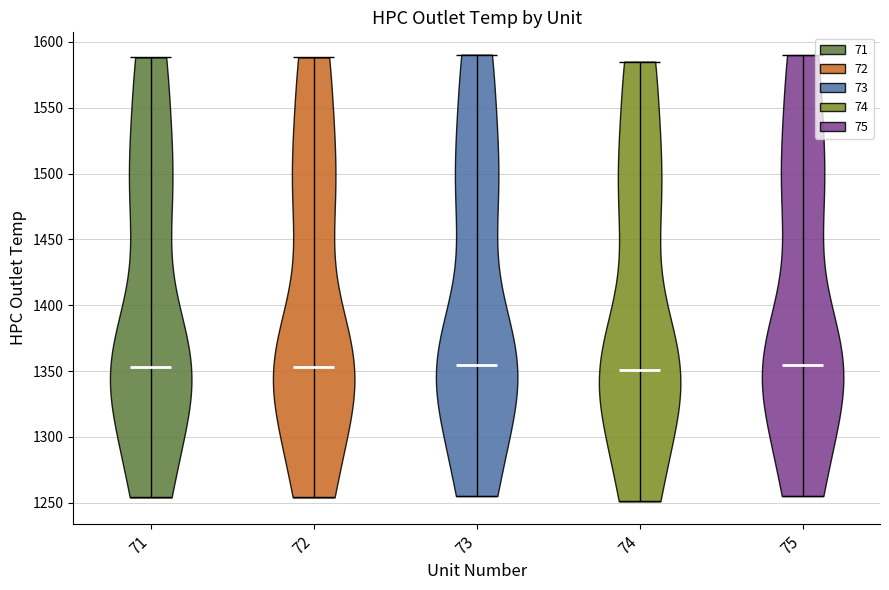

What is the lowest point the violin at x = 74 reaches on the y-axis? The values are not printed on the chart, so give them approximately, as read against the axis.

1250